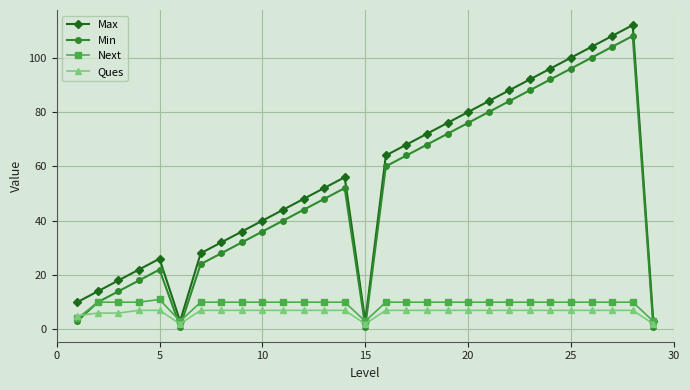

What is the maximum value for Ques?

7